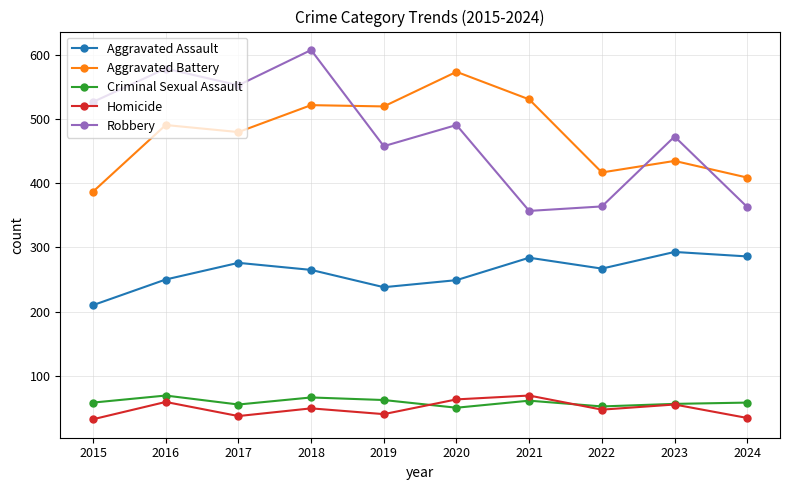

At which category does Aggravated Assault reach its first local peak?

2017